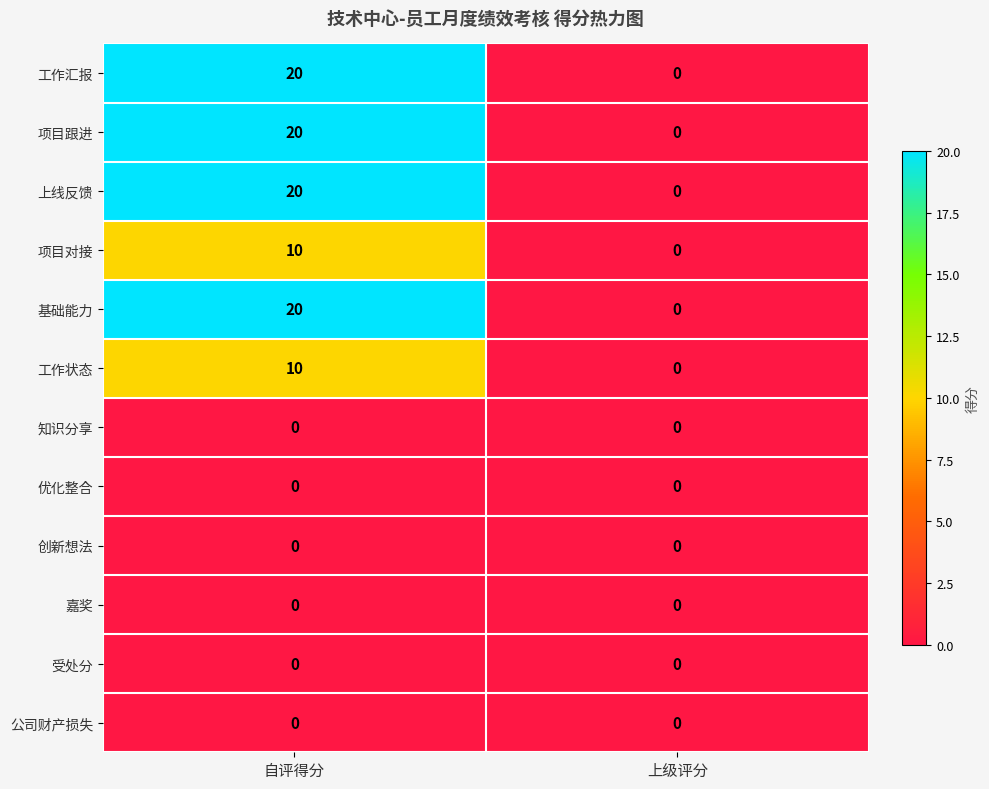

The 基础能力 series shows 20 at 自评得分. True or false?

True